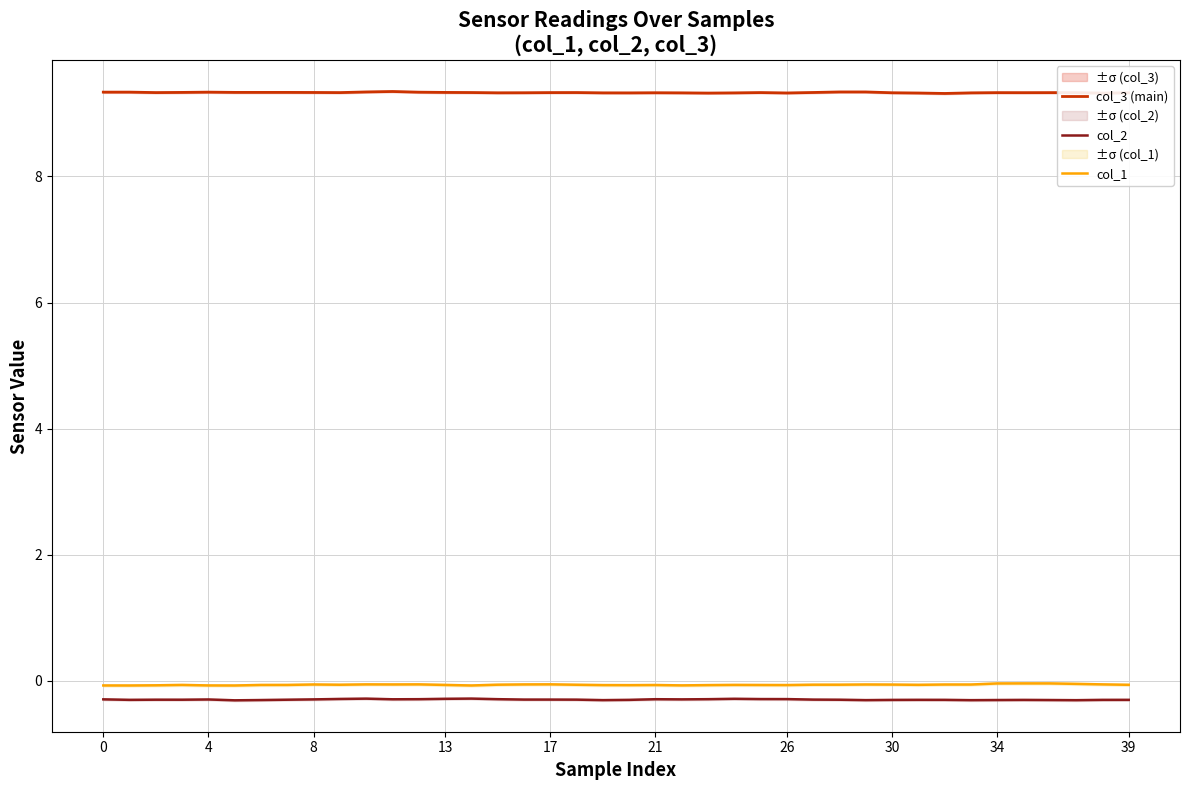

The col_2 series shows -0.5 at 19. True or false?

False